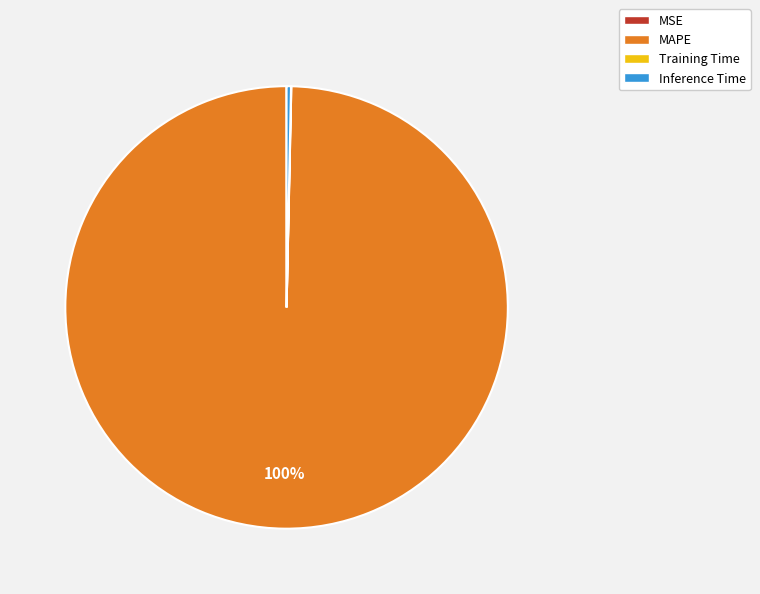

To the nearest percent, what is the difference between the largest and smallest slice percentages?

100%